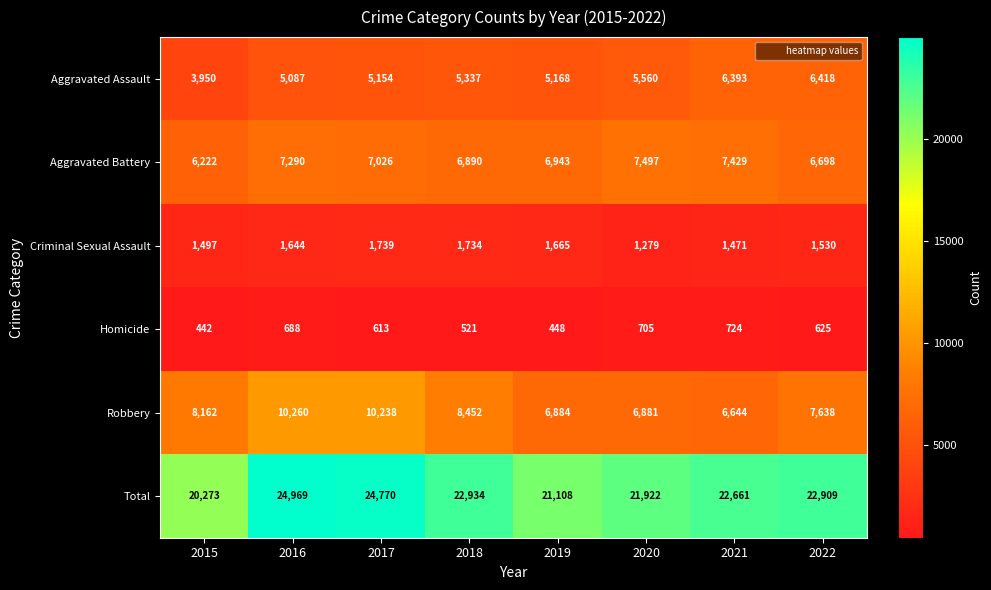

Which label corresponds to the smallest value in the chart?

2015